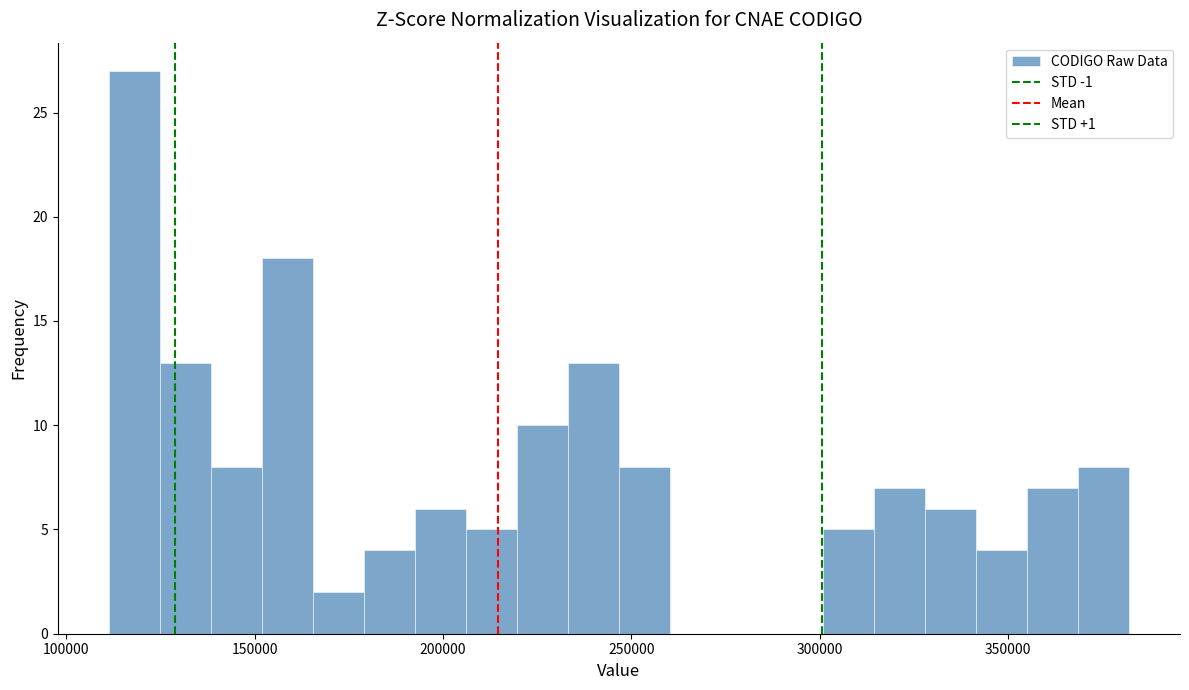

Read against the x-axis, roughly where is the centre of the tallest bar?

120000